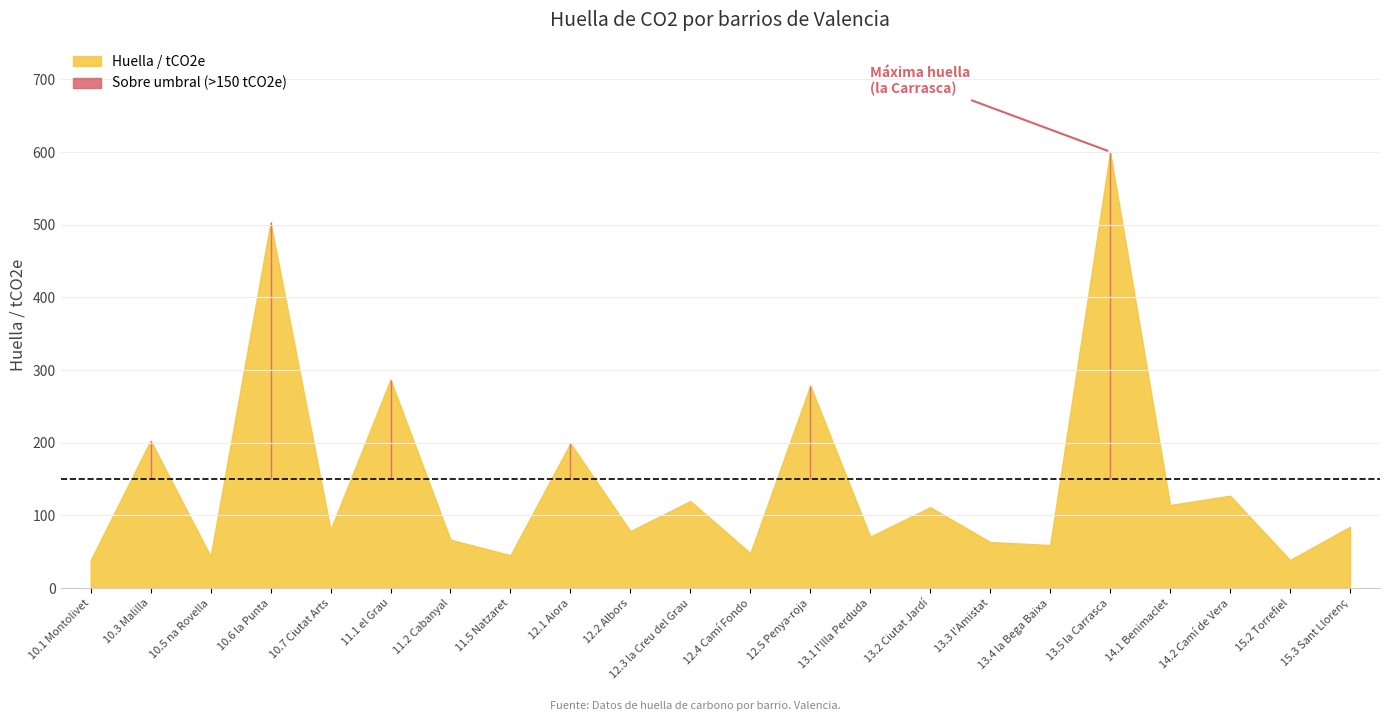

Is the value of Huella/cápita / tCO2e at 15.3 Sant Llorenç greater than the value of Huella / tCO2e at 13.2 Ciutat Jardí?

No